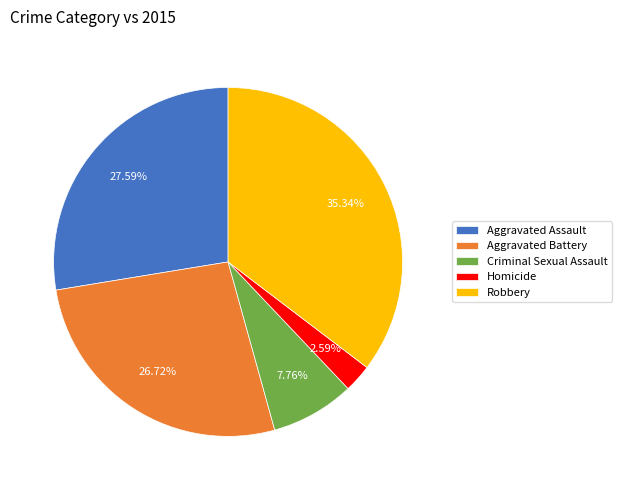

Between Robbery and Criminal Sexual Assault, which is larger?

Robbery